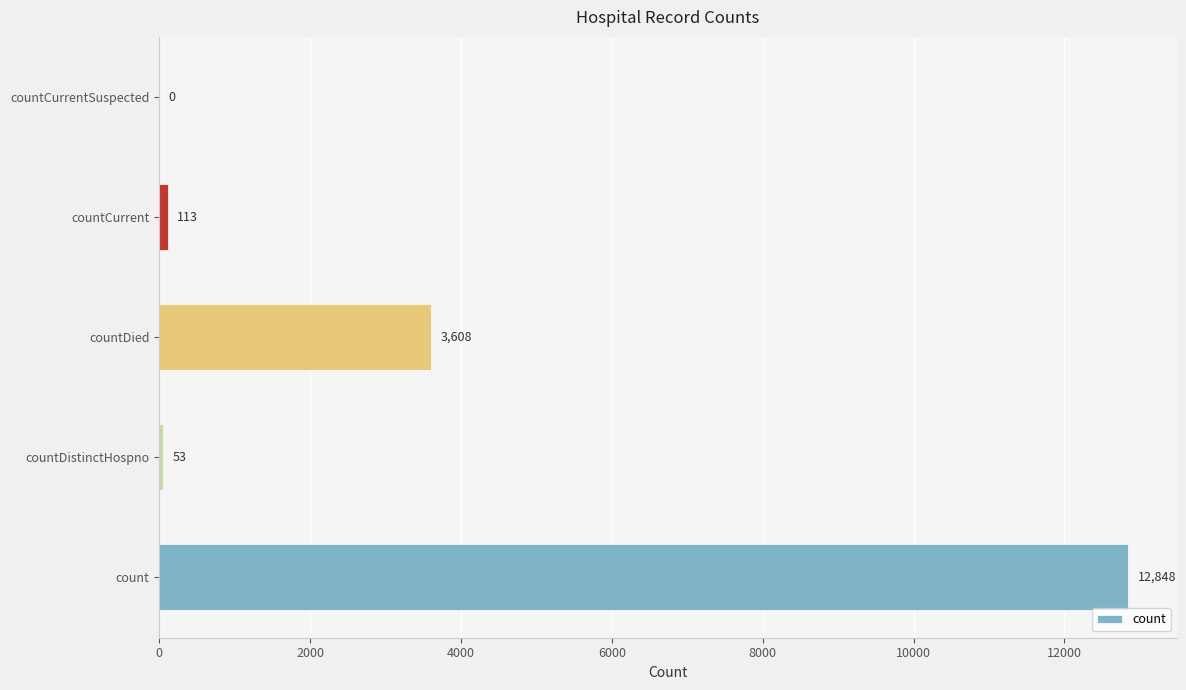

Are the bars horizontal?

Yes